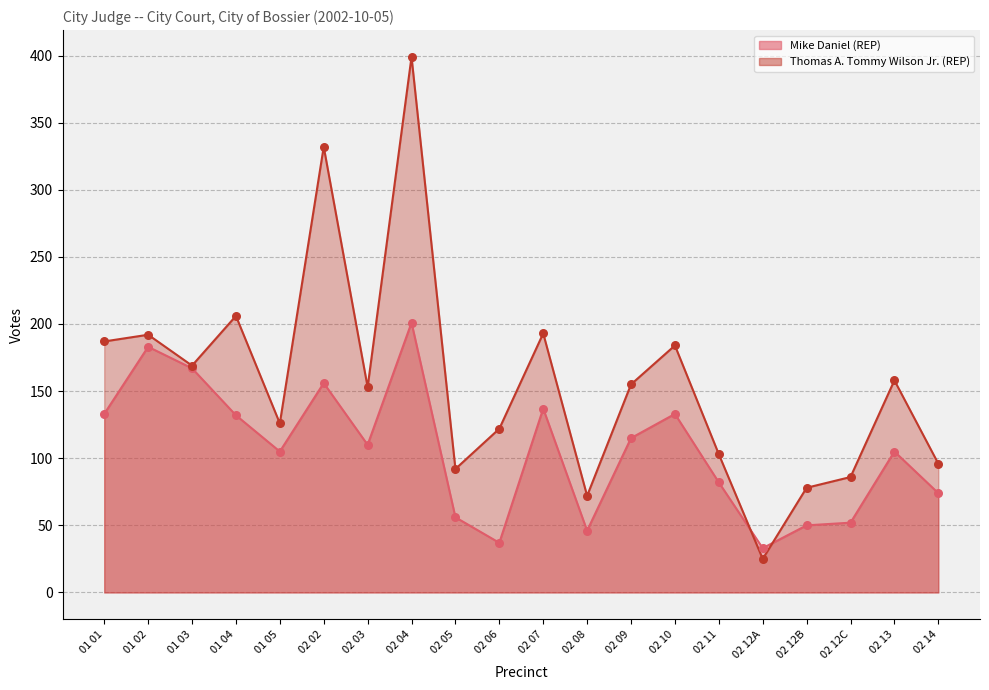

At which category is the sum across all series the highest?

02 04